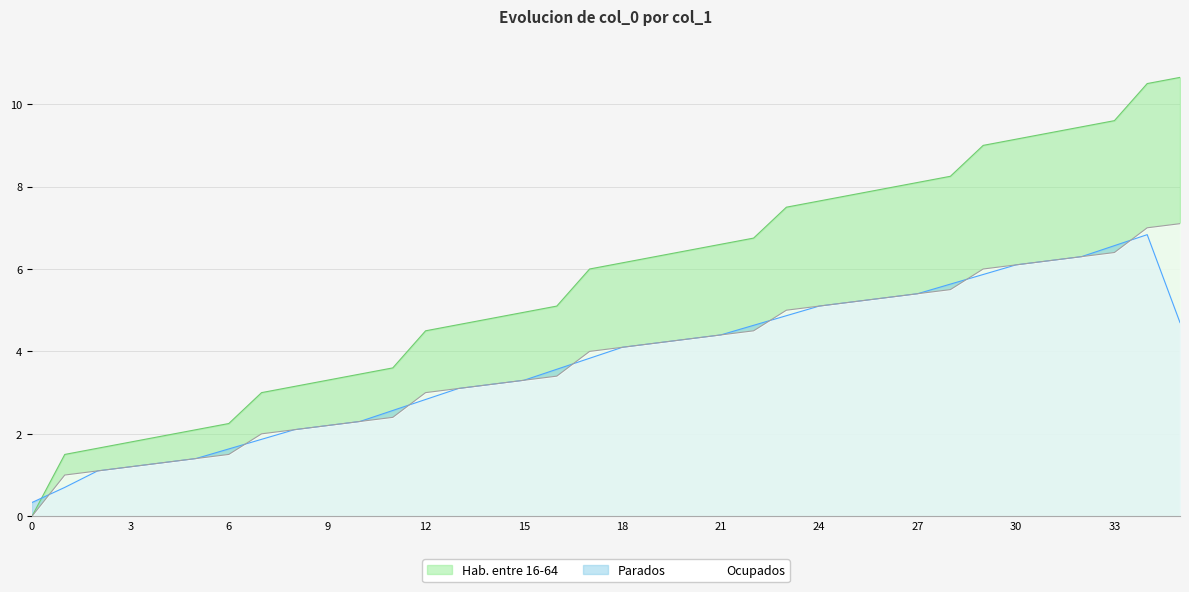

What is the difference between the maximum and second lowest values?

9.1